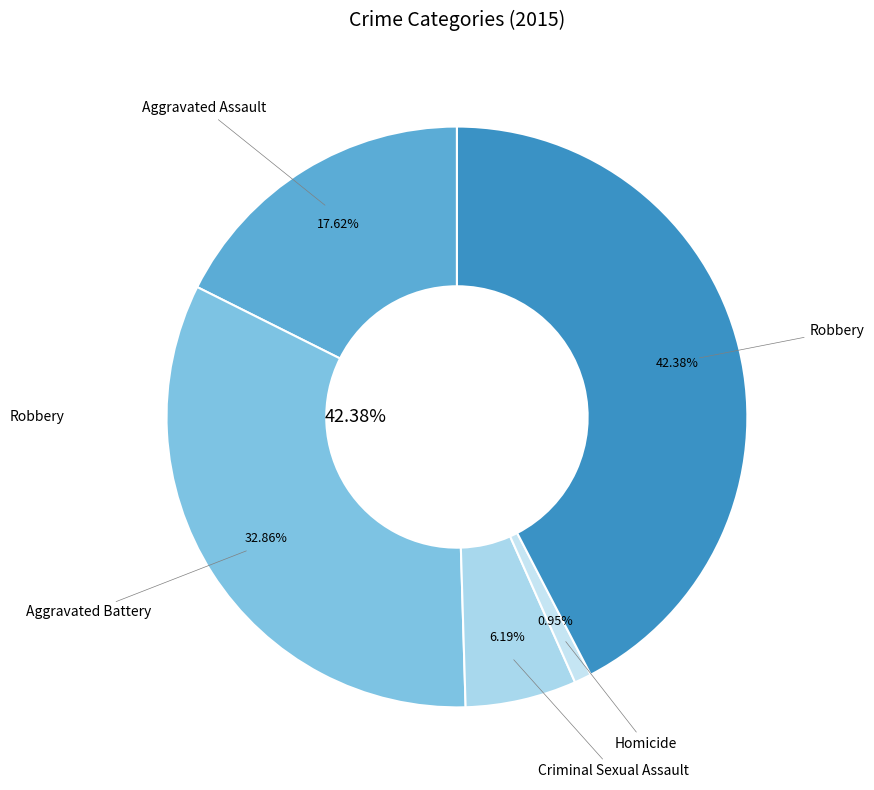

Between Robbery and Aggravated Assault, which is larger?

Robbery